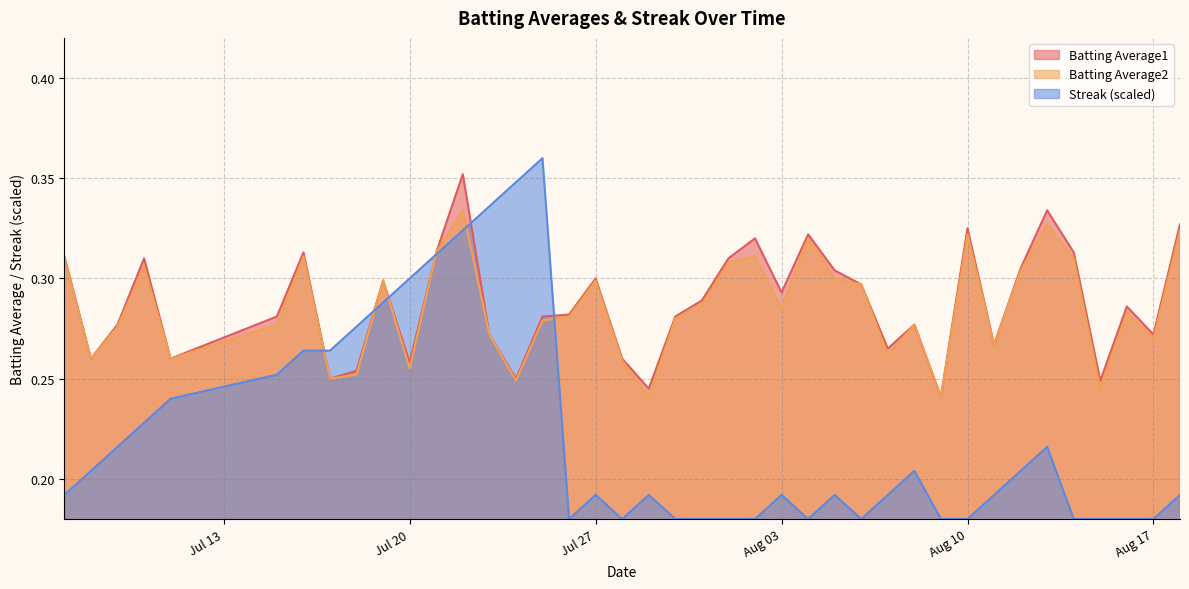

How many lines are shown in the chart?

3